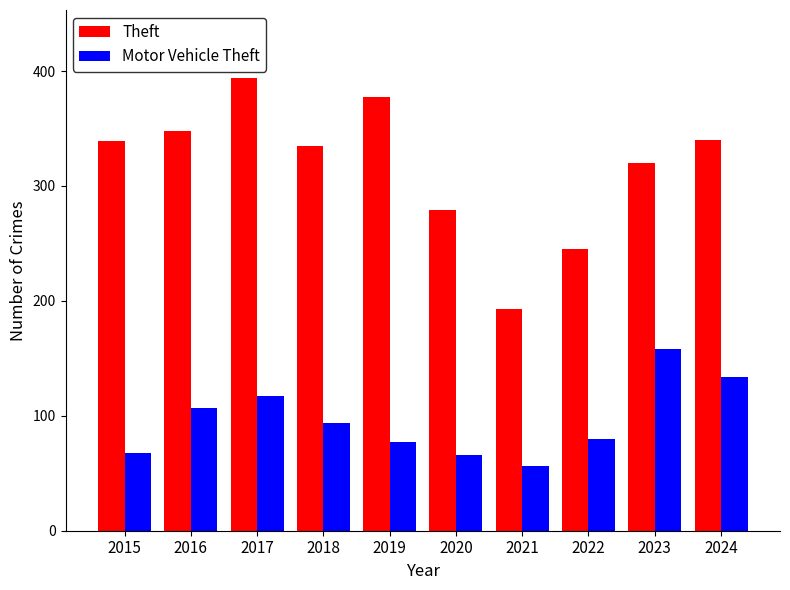

At 2017, list the series in order from largest to smallest.

Theft, Motor Vehicle Theft